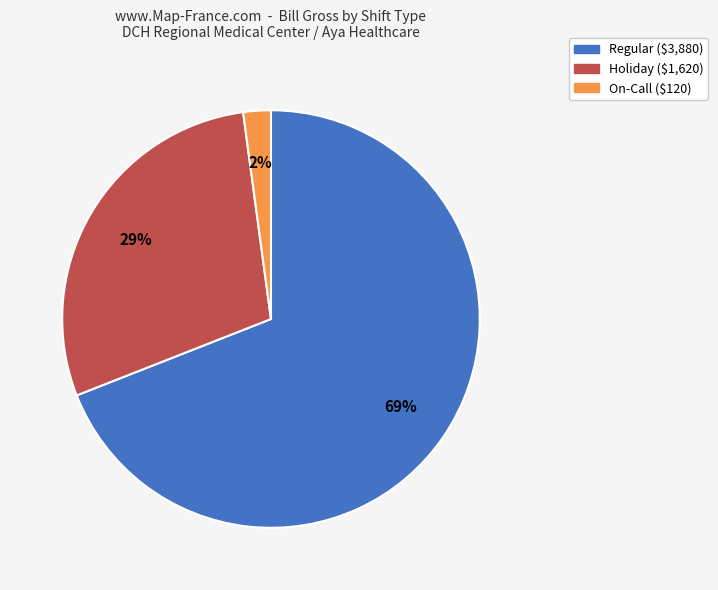

Is there a majority slice in this chart?

Yes